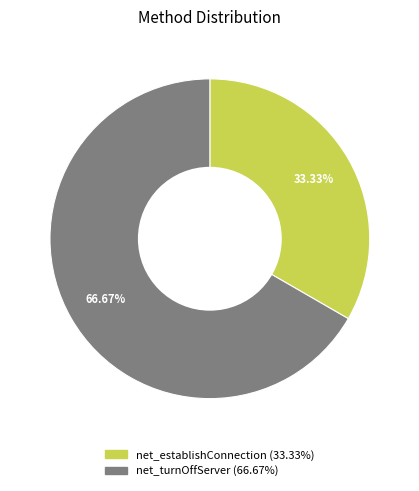

How many slices are in this pie chart?

2